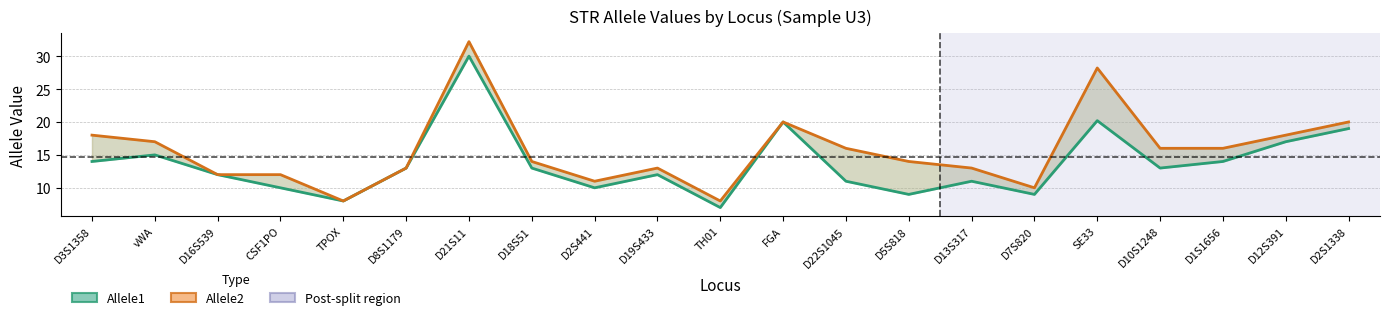

True or false: Allele1 and Allele2 cross at least once.

False